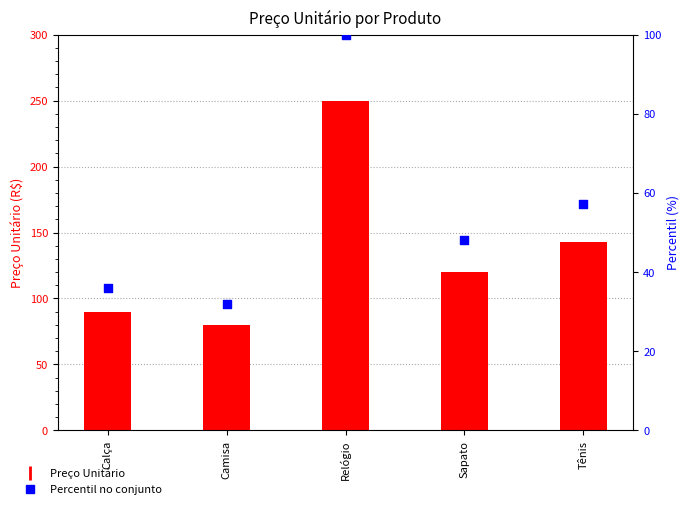

At which category is the sum across all series the highest?

Relógio